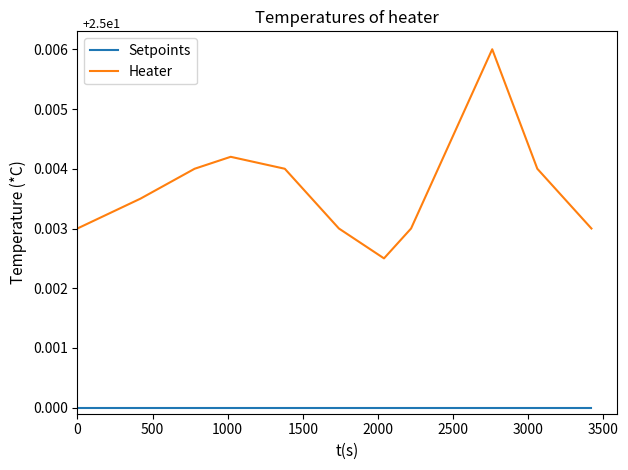

True or false: Heater and Setpoints cross at least once.

False